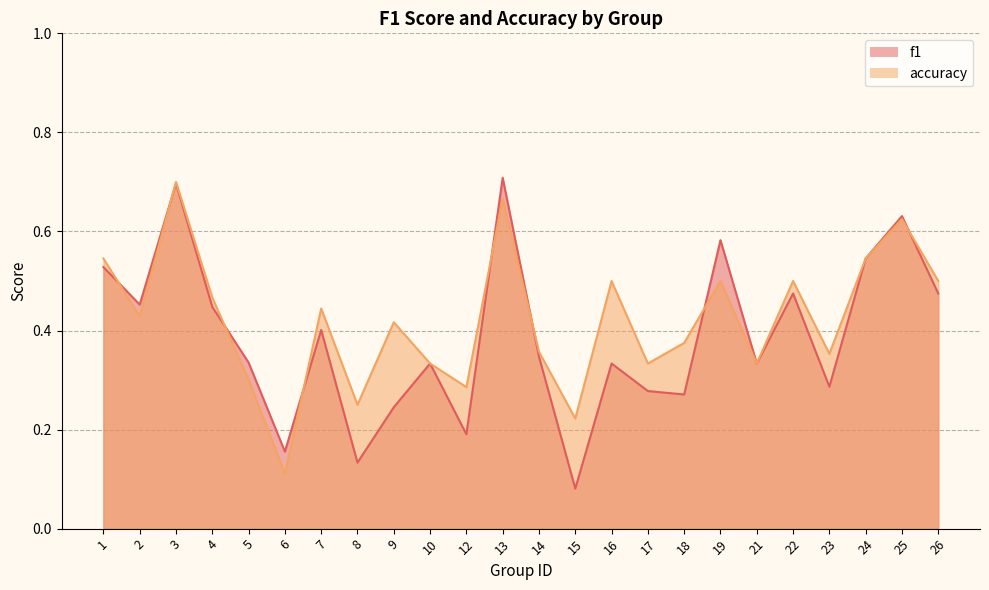

What is the total value across all series at 4?

0.9